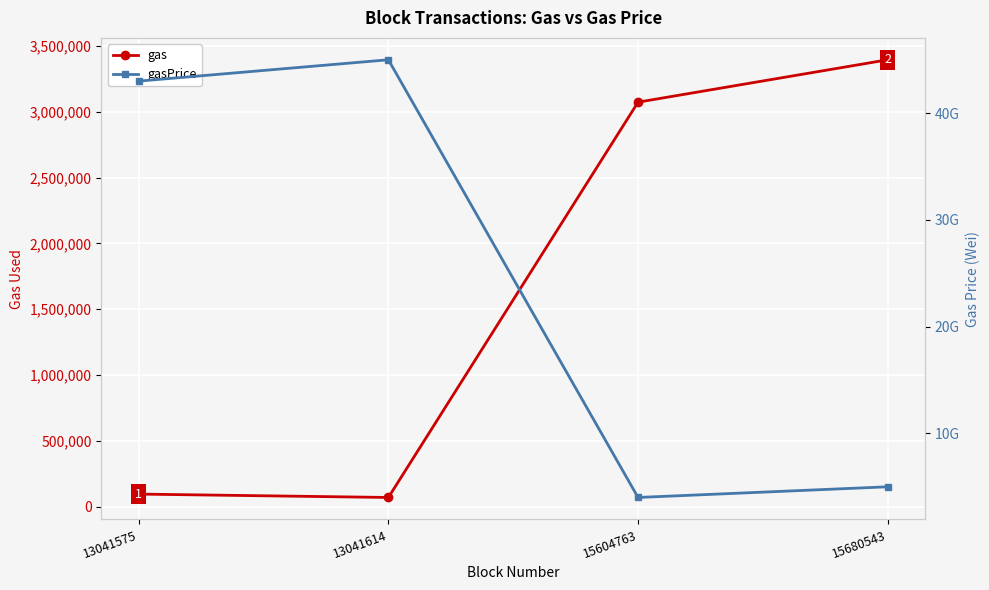

Between 13041575 and 13041614, which is larger?

13041575